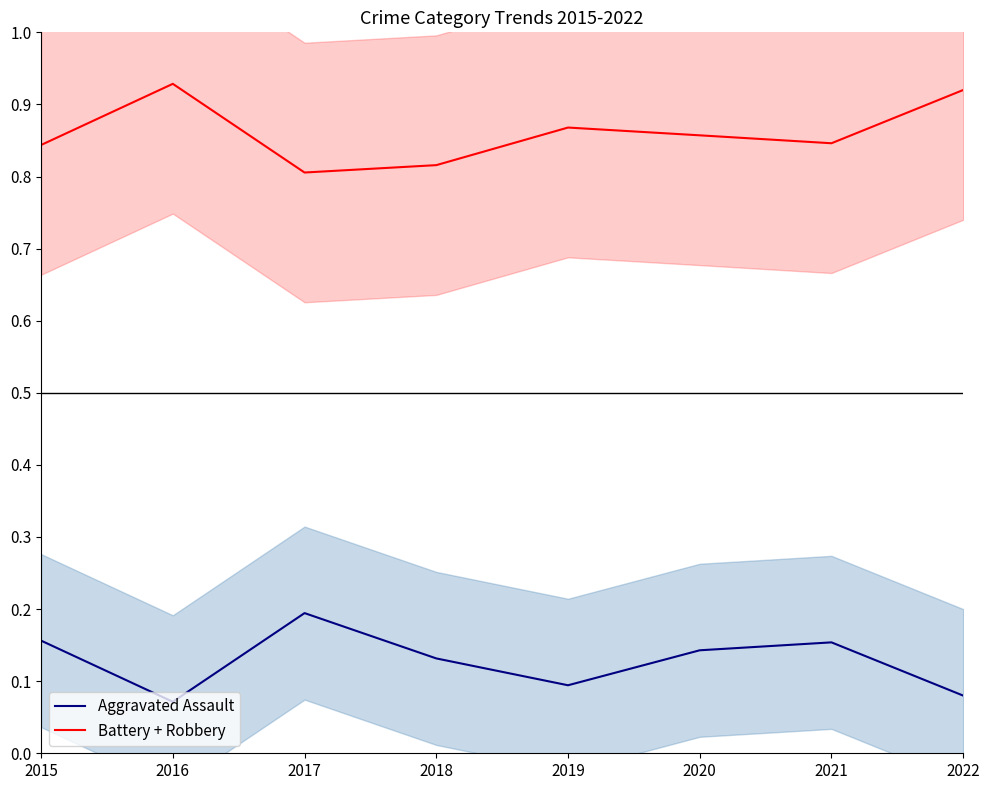

Reading left to right, transcribe all the data shown in this chart.

Aggravated Assault: 0.2	0.1	0.2	0.1	0.1	0.1	0.2	0.1
Battery + Robbery: 0.8	0.9	0.8	0.8	0.9	0.9	0.8	0.9